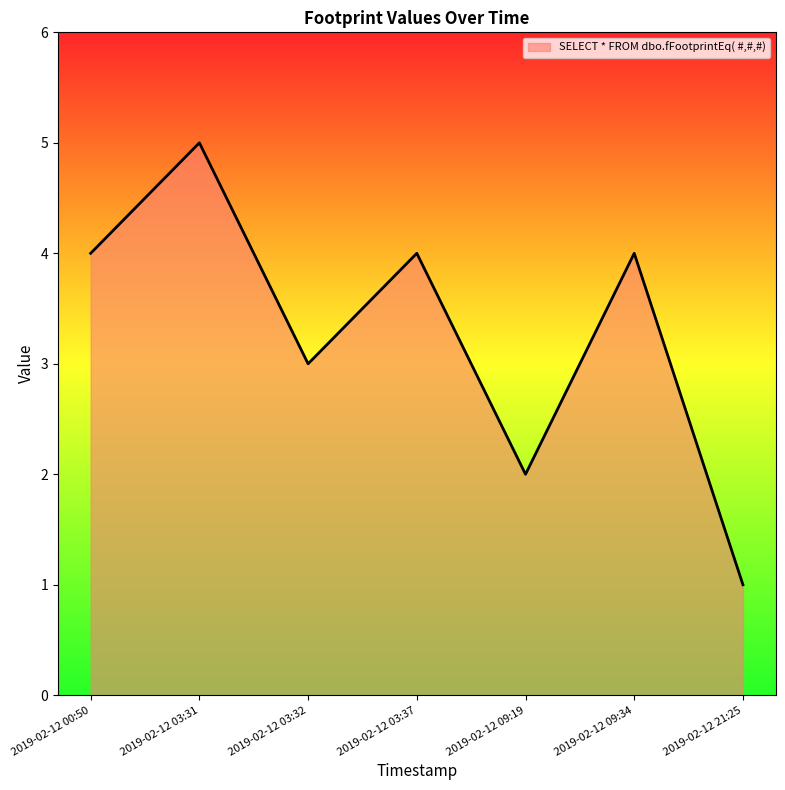

Which category has the lowest value across all series?

2019-02-12 21:25